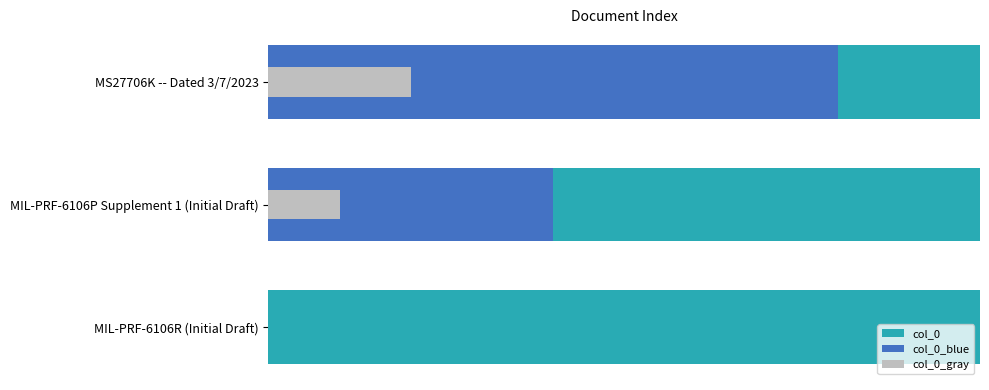

What is the sum of the col_0_gray values at MIL-PRF-6106R (Initial Draft) and MIL-PRF-6106P Supplement 1 (Initial Draft)?

0.3